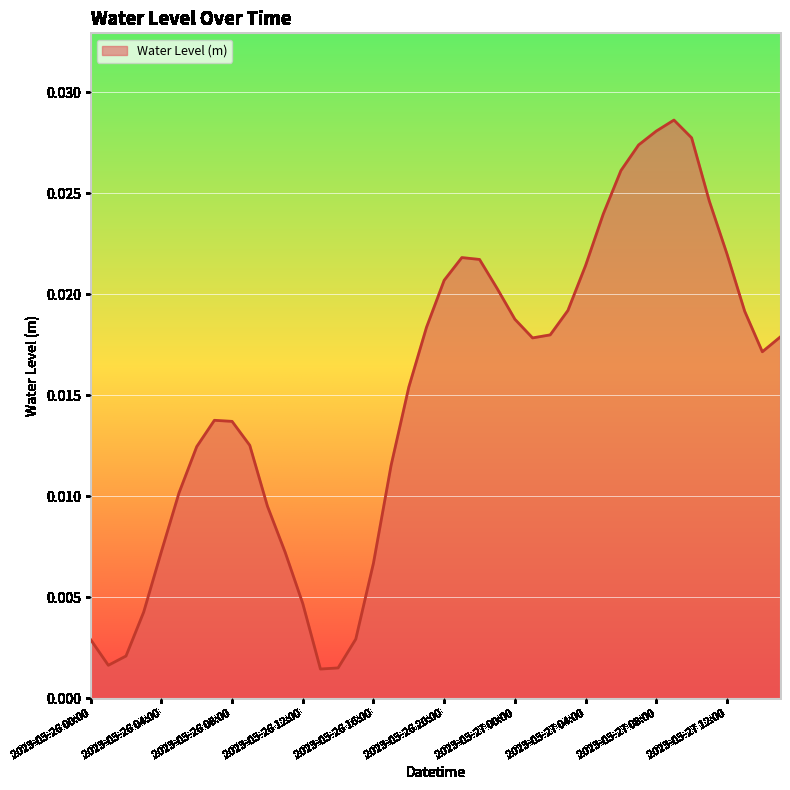

At which label is the value closest to 0?

2023-03-26 13:00